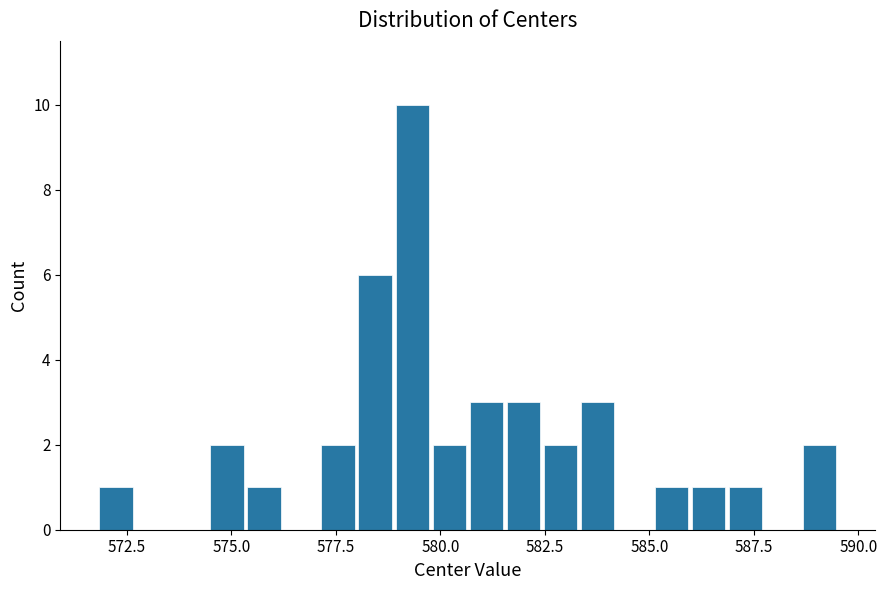

Around what value on the x-axis is the tallest bar? Give the approximate position of its centre, as read against the axis.

579.5